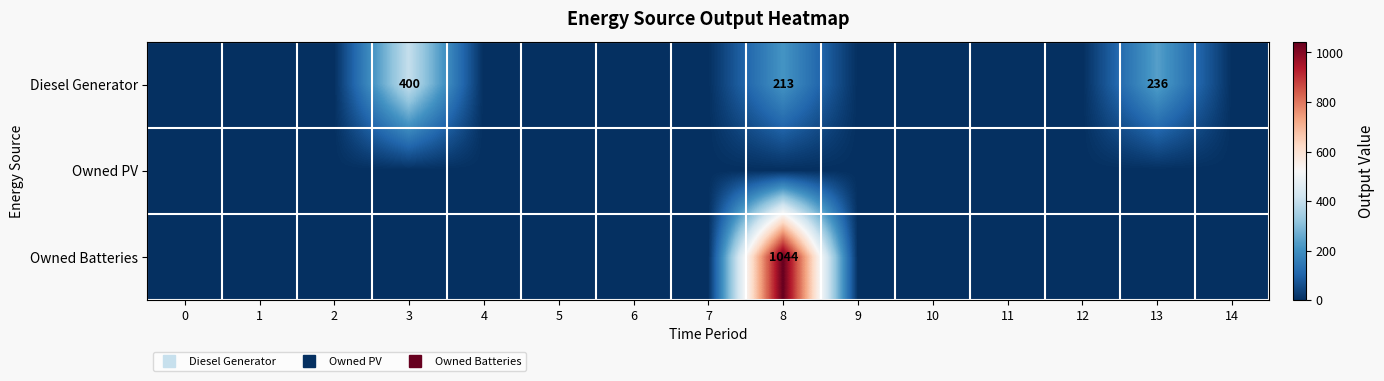

What is the maximum value shown in the chart?

1044